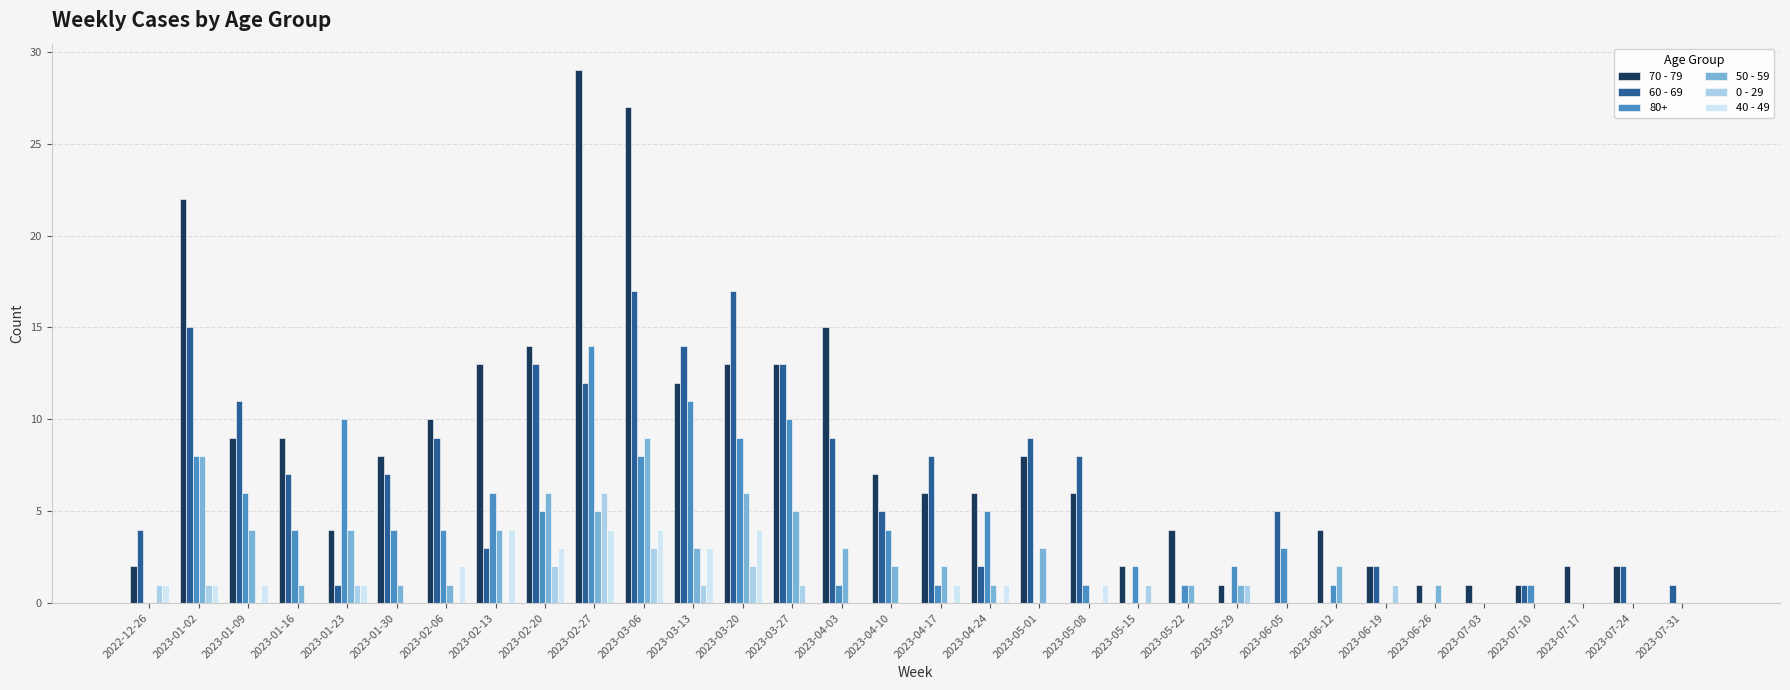

Which category has the highest value in the 80+ series?

2023-02-27